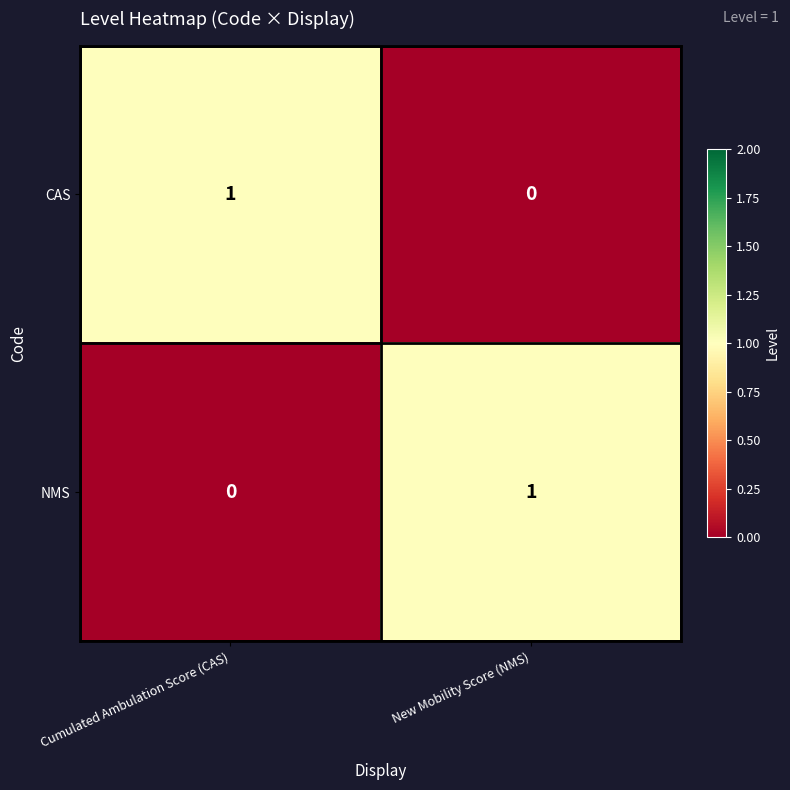

The NMS series shows 1 at New Mobility Score (NMS). True or false?

True